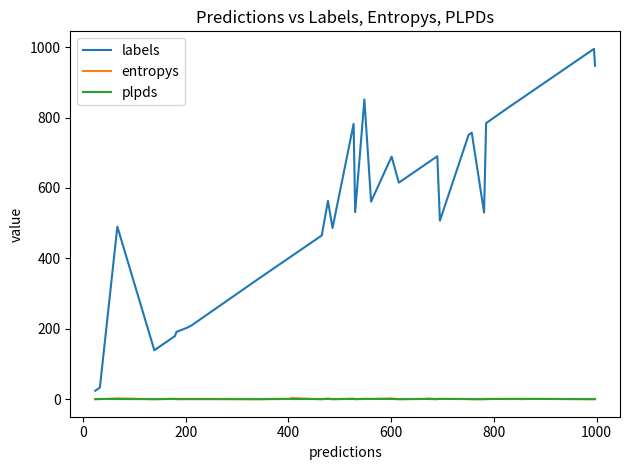

Which series has the widest spread of values?

labels